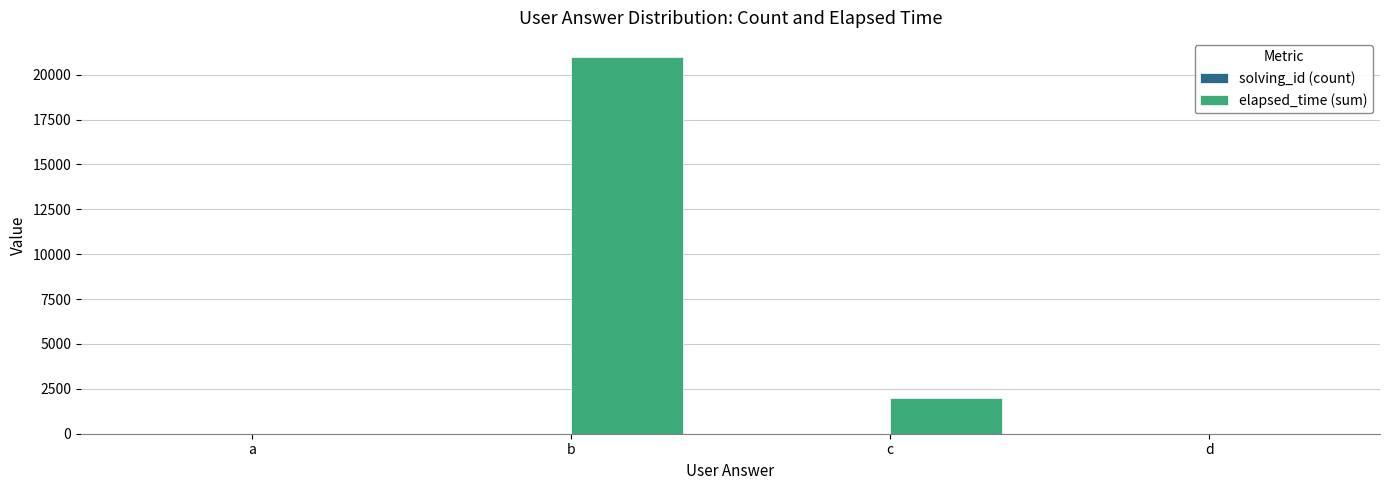

True or false: elapsed_time (sum) has a value of 0 at d.

True